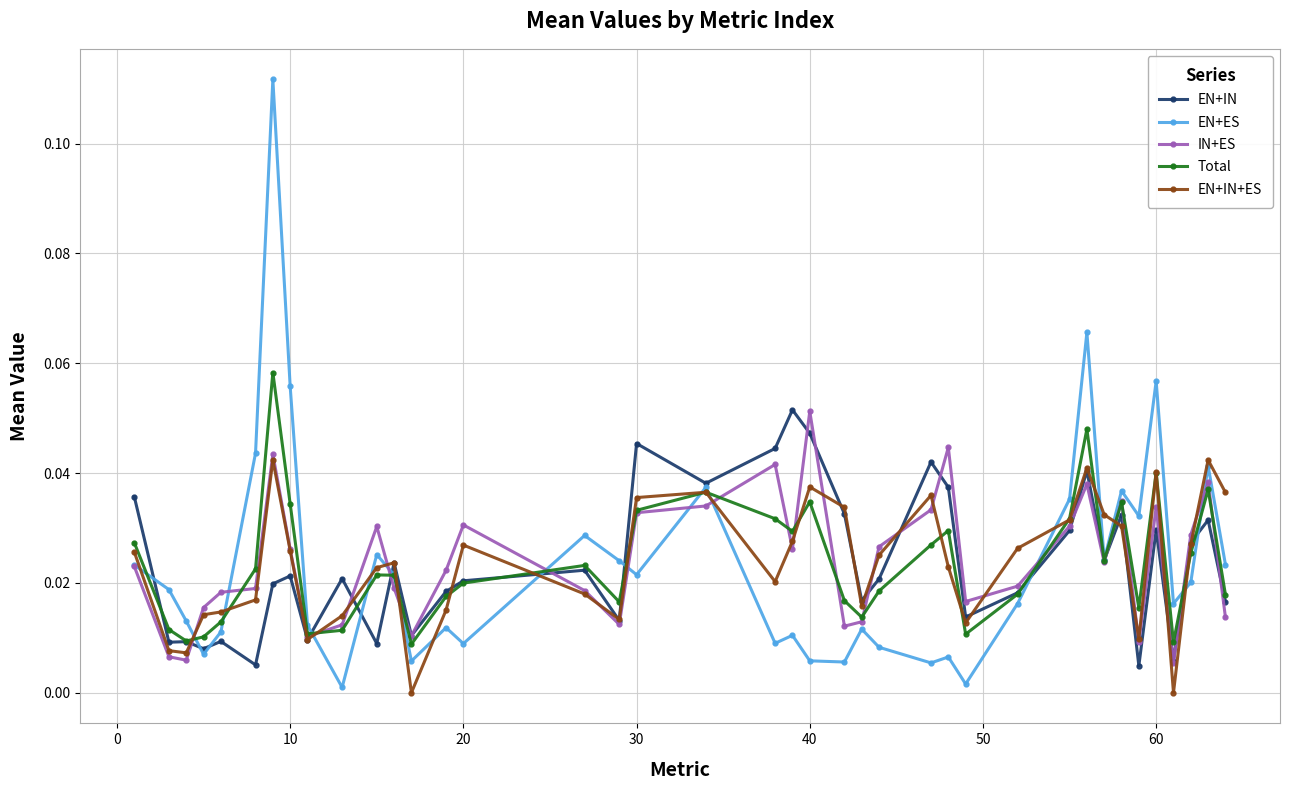

Which series has the largest range (max minus min)?

EN+ES